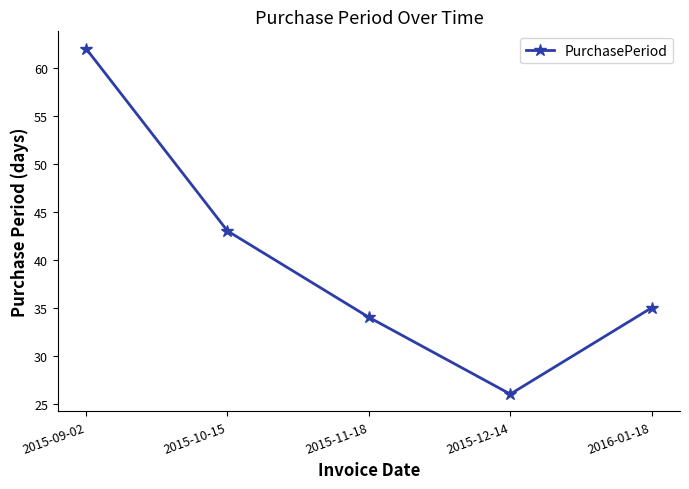

Where is the first local minimum?

2015-12-14